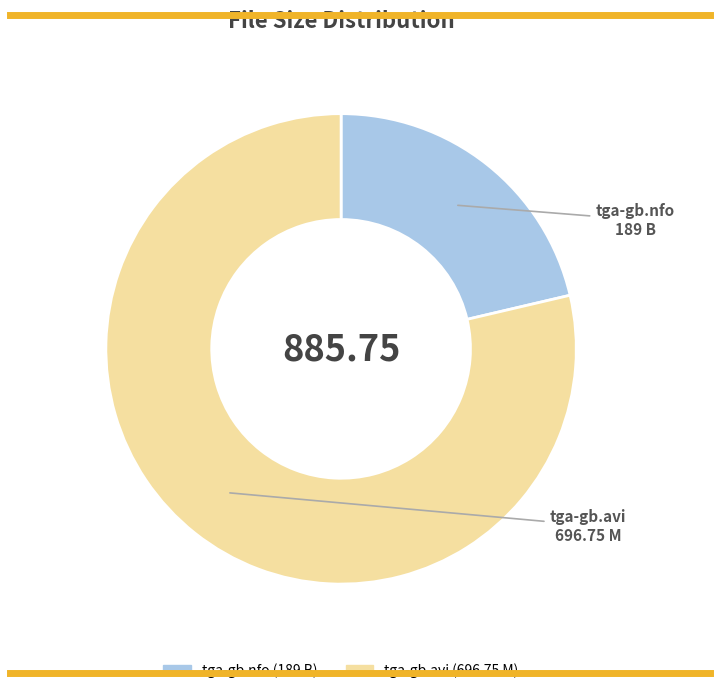

What is the smallest slice in the pie chart?

tga-gb.nfo